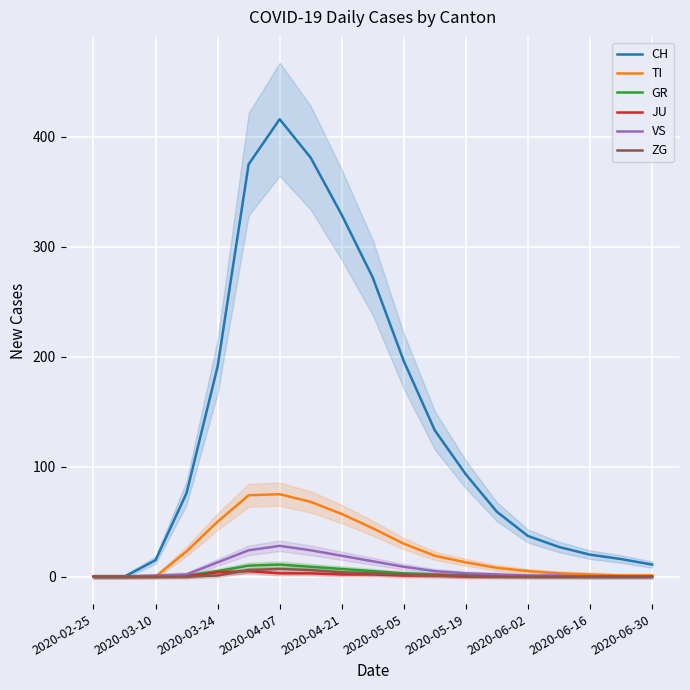

Count the number of categories in the chart.

19